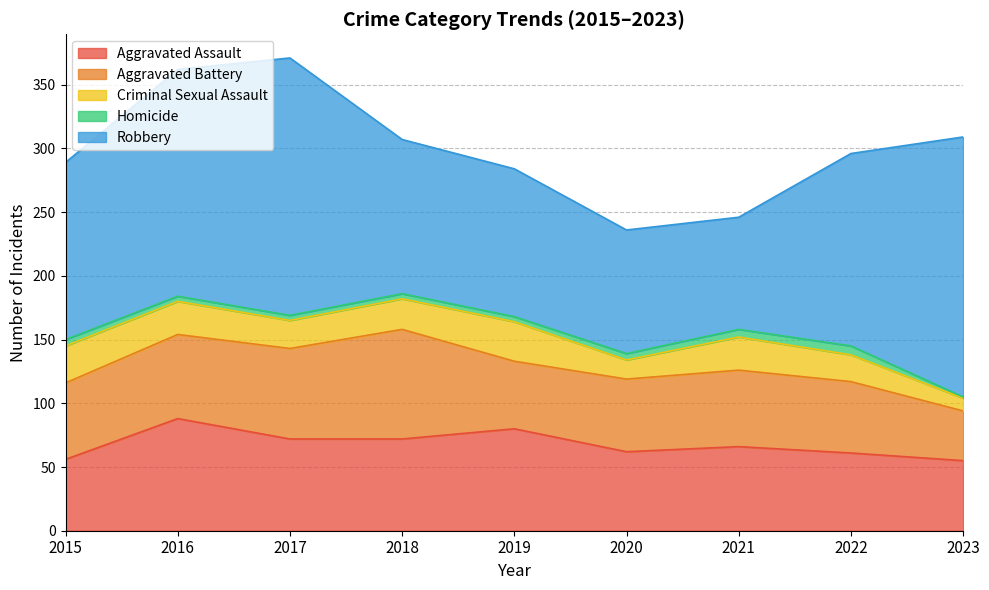

At which label does Aggravated Assault reach its minimum?

2023